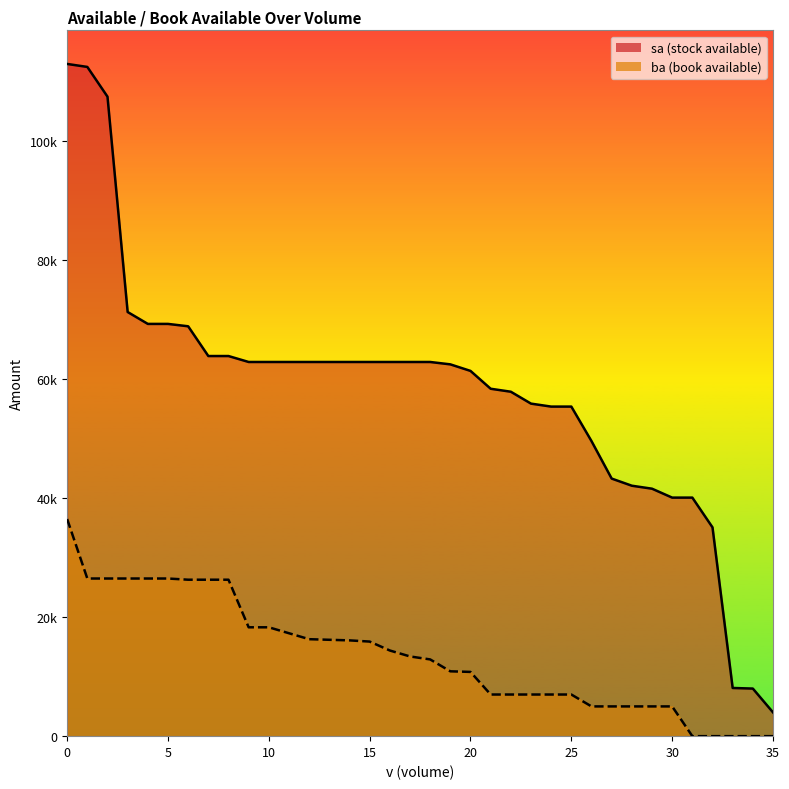

The value of ba_line at 26 is 1458. True or false?

False